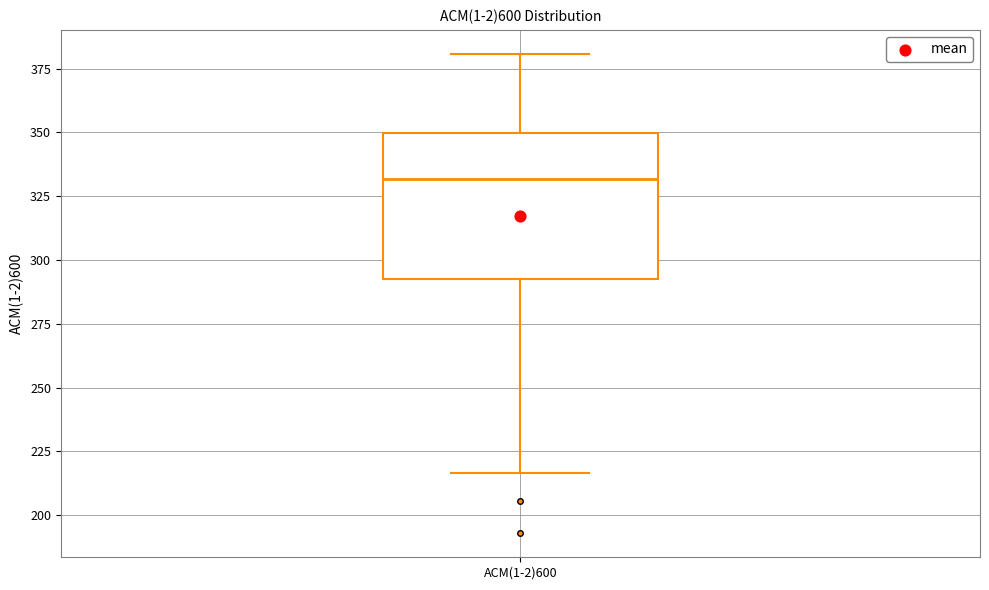

Transcribe this box plot: give where the median line is, the range the box spans, and where the two whiskers end, as read against the y-axis. The values are not printed on the chart, so give them approximately, as read against the axis.

median 330, box 290 to 350, whiskers 215 to 380